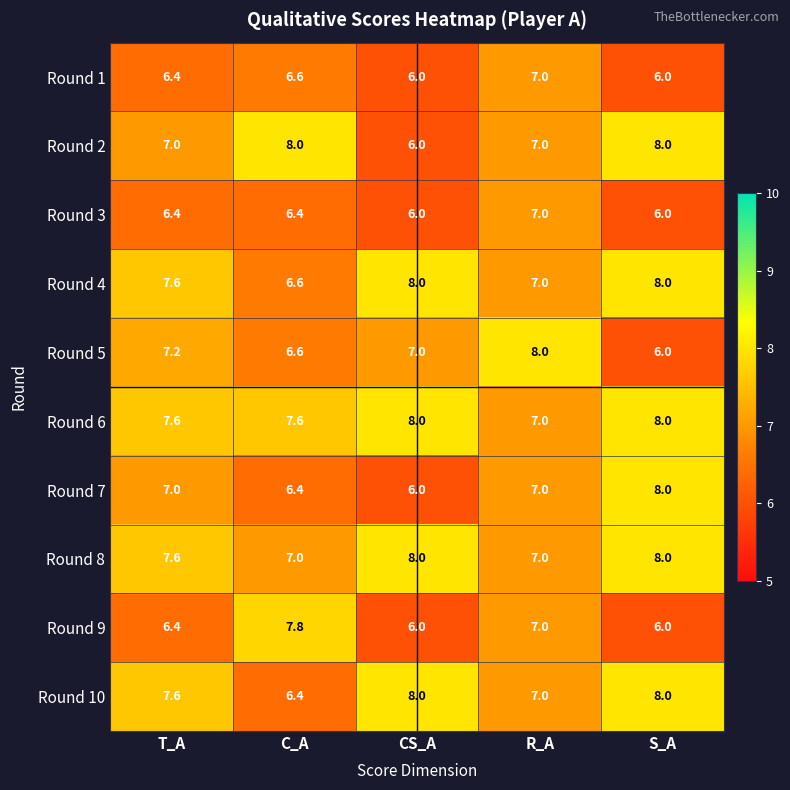

Where does the Round 10 series first go above 7?

T_A